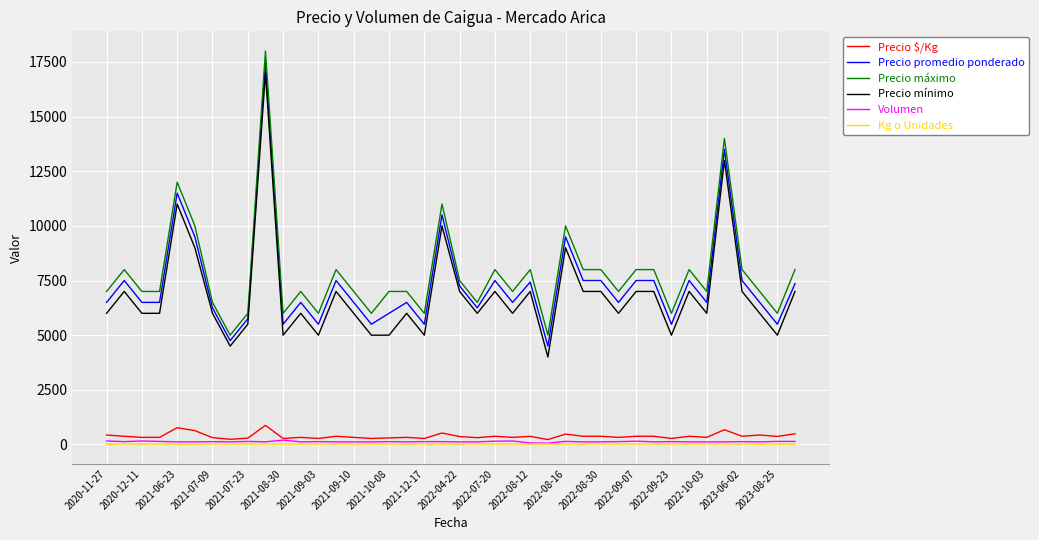

What is the smallest value displayed?

15